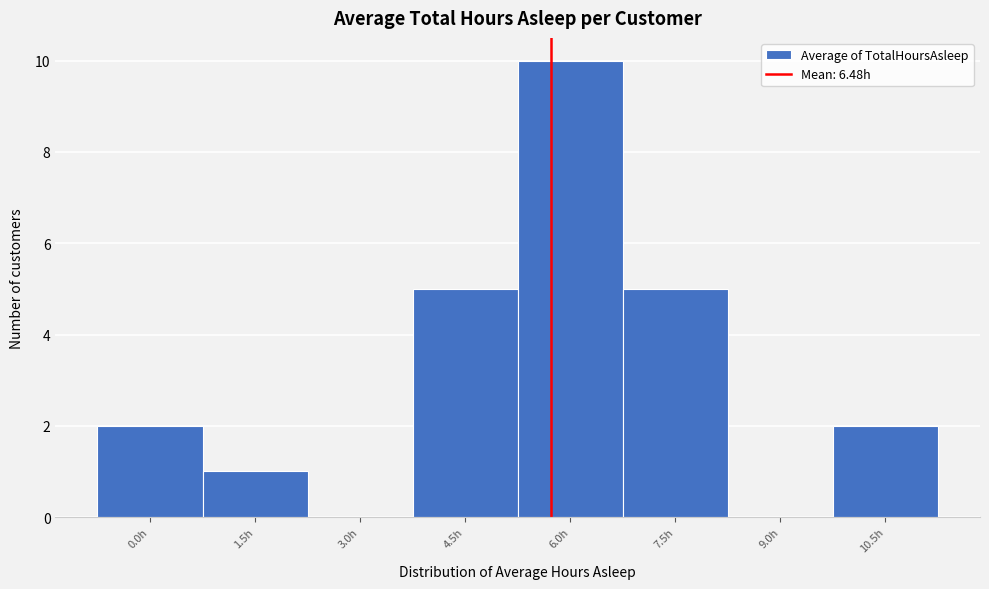

Reading right to left, extract all data points from this chart.

10.5h=2	9.0h=0	7.5h=5	6.0h=10	4.5h=5	3.0h=0	1.5h=1	0.0h=2